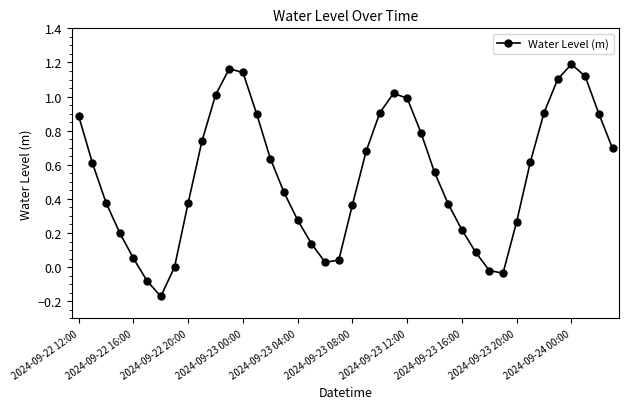

How many points are lower than both their immediate neighbors (excluding endpoints)?

3